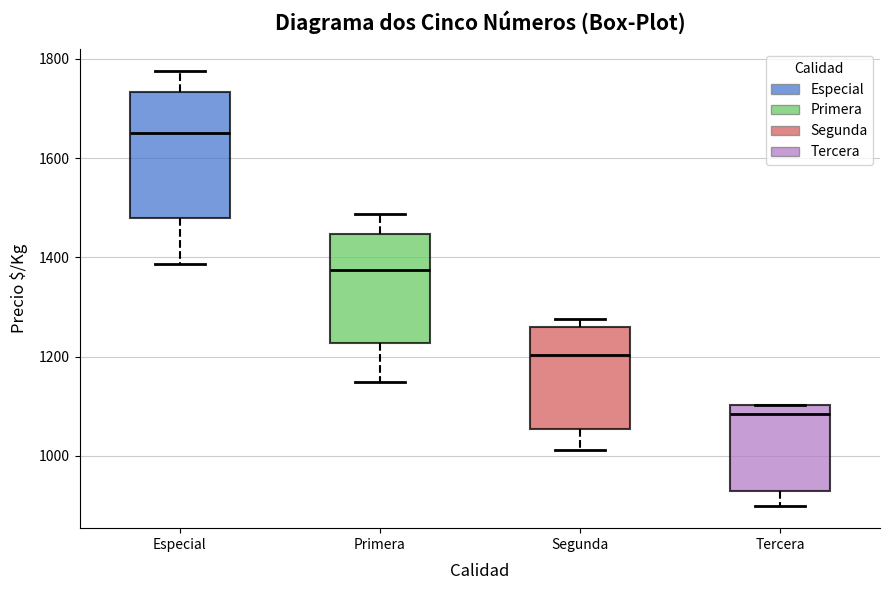

Which box has the lowest median line?

Tercera